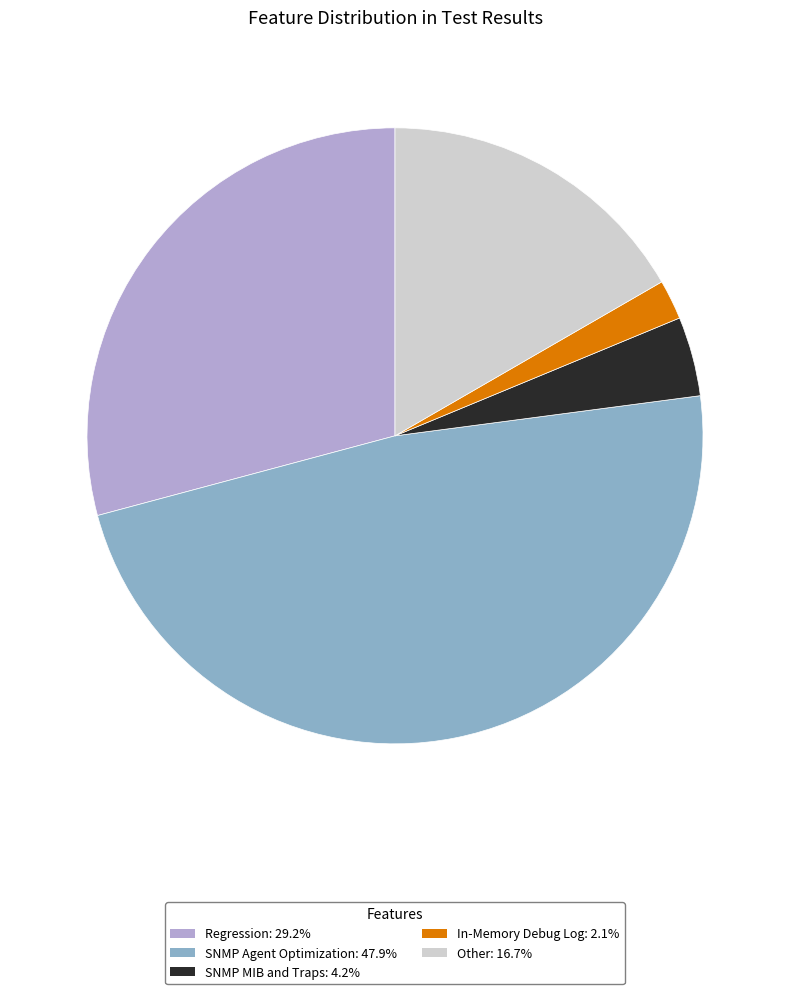

What is the smallest slice in the pie chart?

In-Memory Debug Log